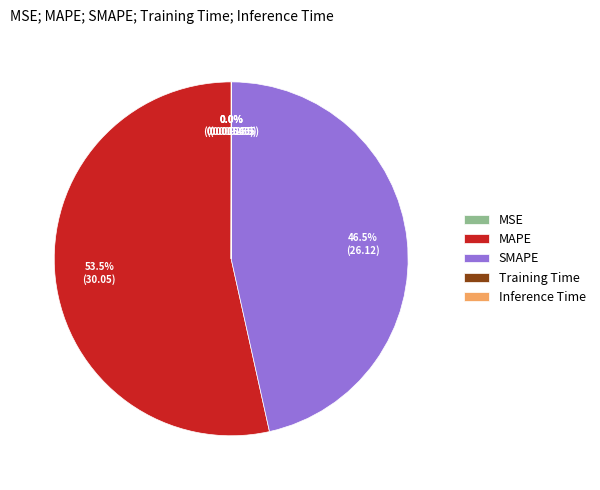

Does any single category account for the majority?

Yes